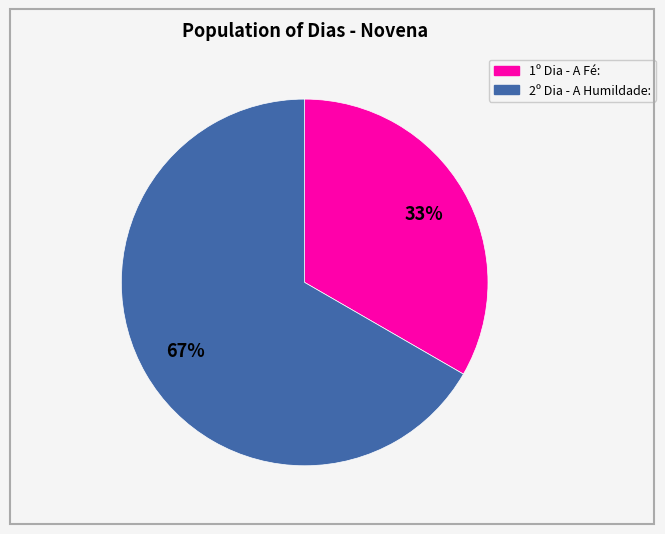

Count the number of slices in the pie.

2